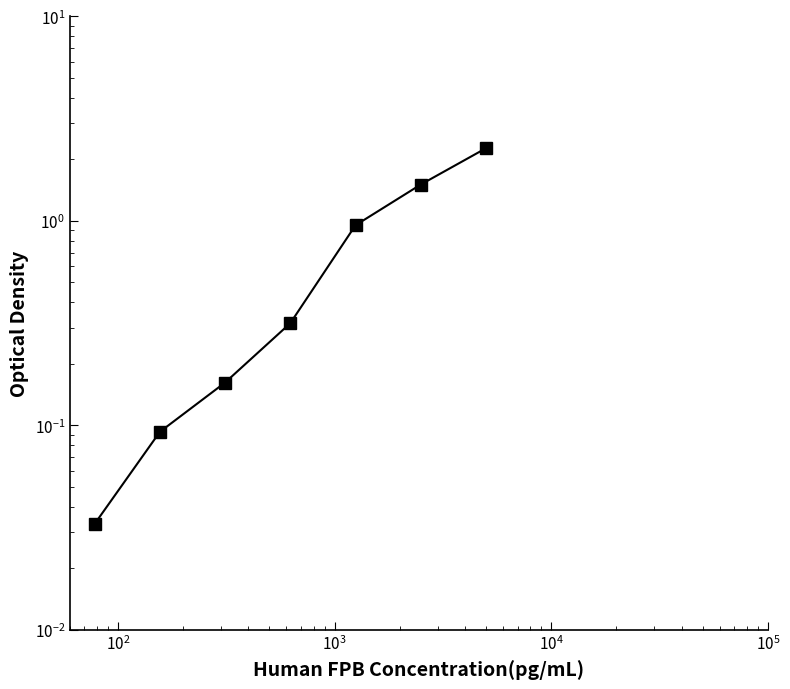

How many distinct data groups are displayed?

1